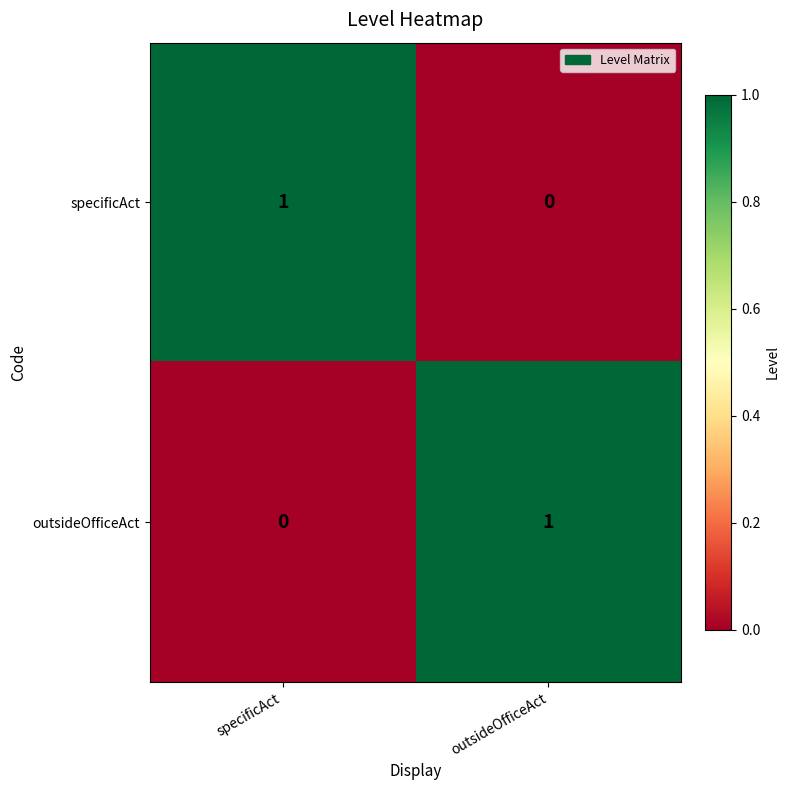

Reading left to right, what are all the values shown in this chart?

specificAct: specificAct=1	outsideOfficeAct=0
outsideOfficeAct: specificAct=0	outsideOfficeAct=1